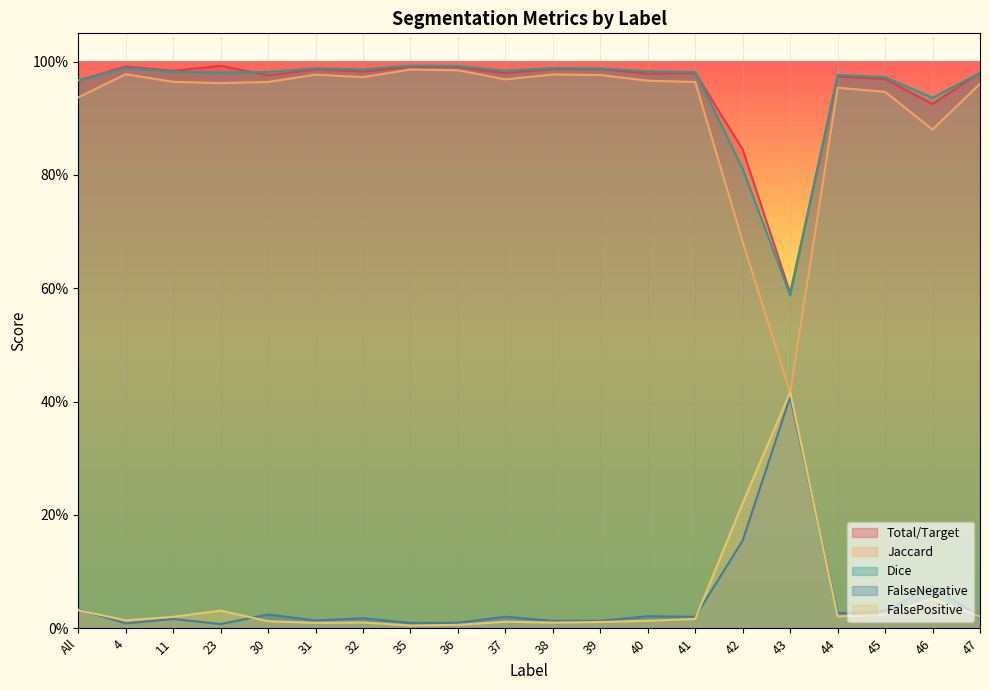

Which series has the largest range (max minus min)?

Jaccard